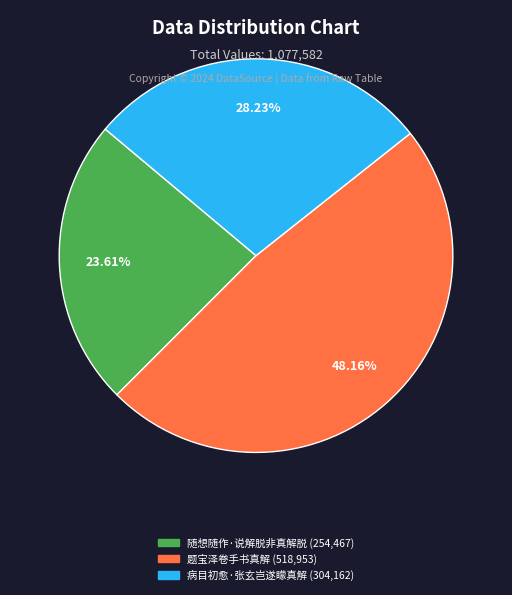

Is there any slice that represents more than half of the pie?

No